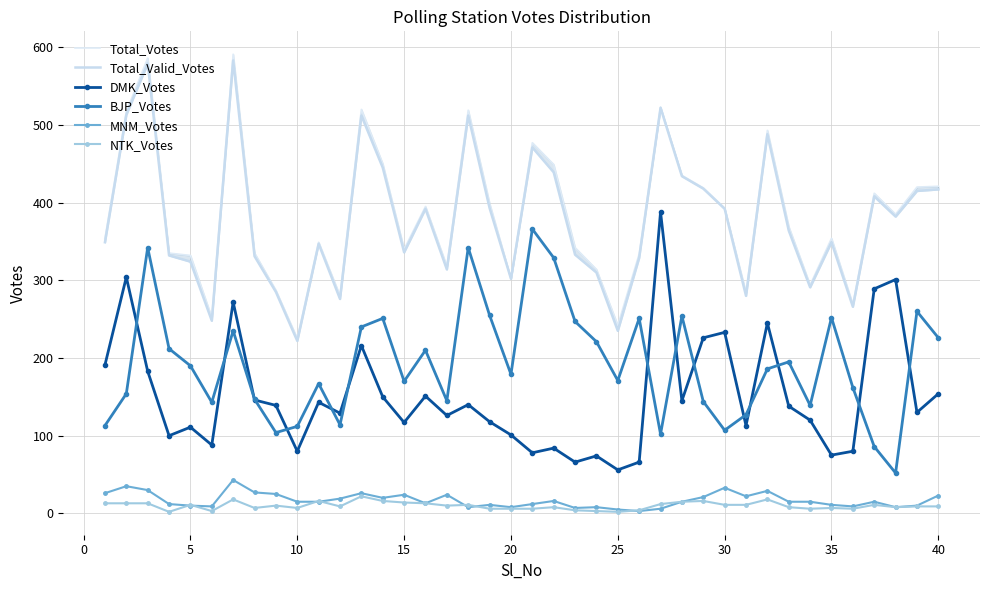

The value of MNM_Votes at 15 is 24. True or false?

True